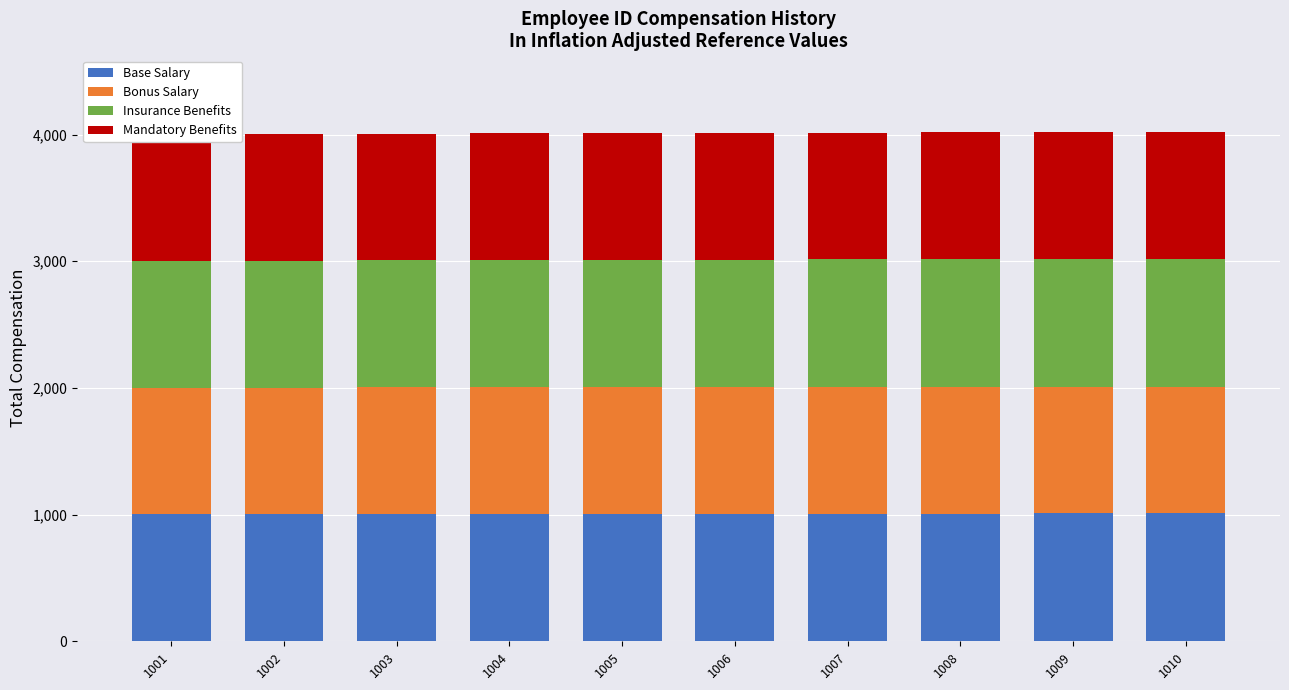

Reading right to left, transcribe all the data shown in this chart.

Base Salary: 1010=1010	1009=1009	1008=1008	1007=1007	1006=1006	1005=1005	1004=1004	1003=1003	1002=1002	1001=1001
Bonus Salary: 1010=1001	1009=1001	1008=1001	1007=1001	1006=1001	1005=1001	1004=1001	1003=1001	1002=1001	1001=1001
Insurance Benefits: 1010=1010	1009=1009	1008=1008	1007=1007	1006=1006	1005=1005	1004=1004	1003=1003	1002=1002	1001=1001
Mandatory Benefits: 1010=1001	1009=1001	1008=1001	1007=1001	1006=1001	1005=1001	1004=1001	1003=1001	1002=1001	1001=1001